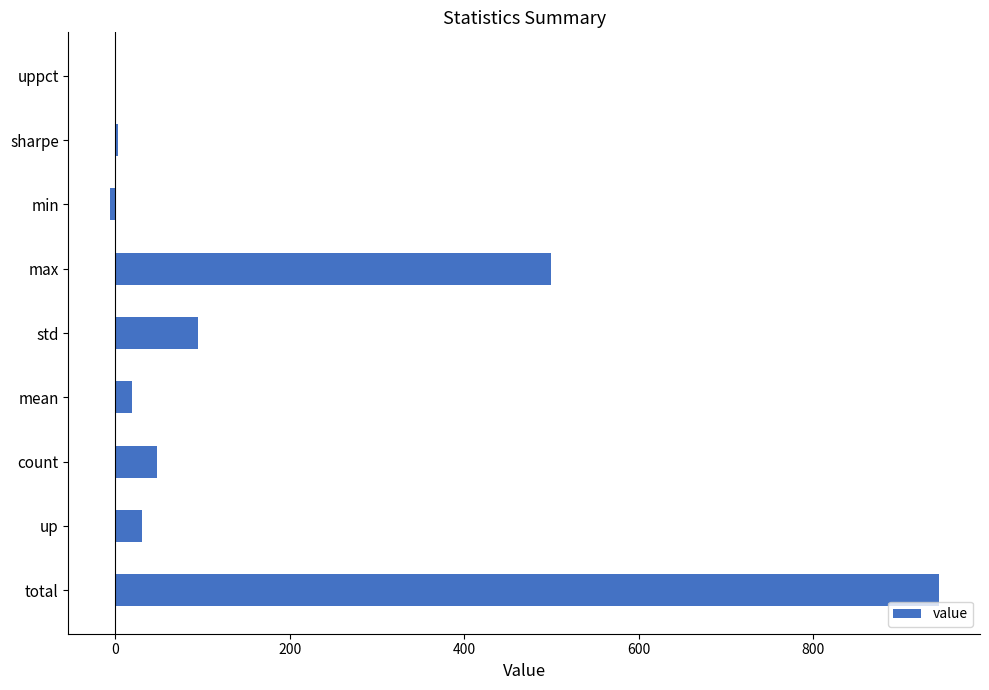

How many categories are shown in the chart?

9